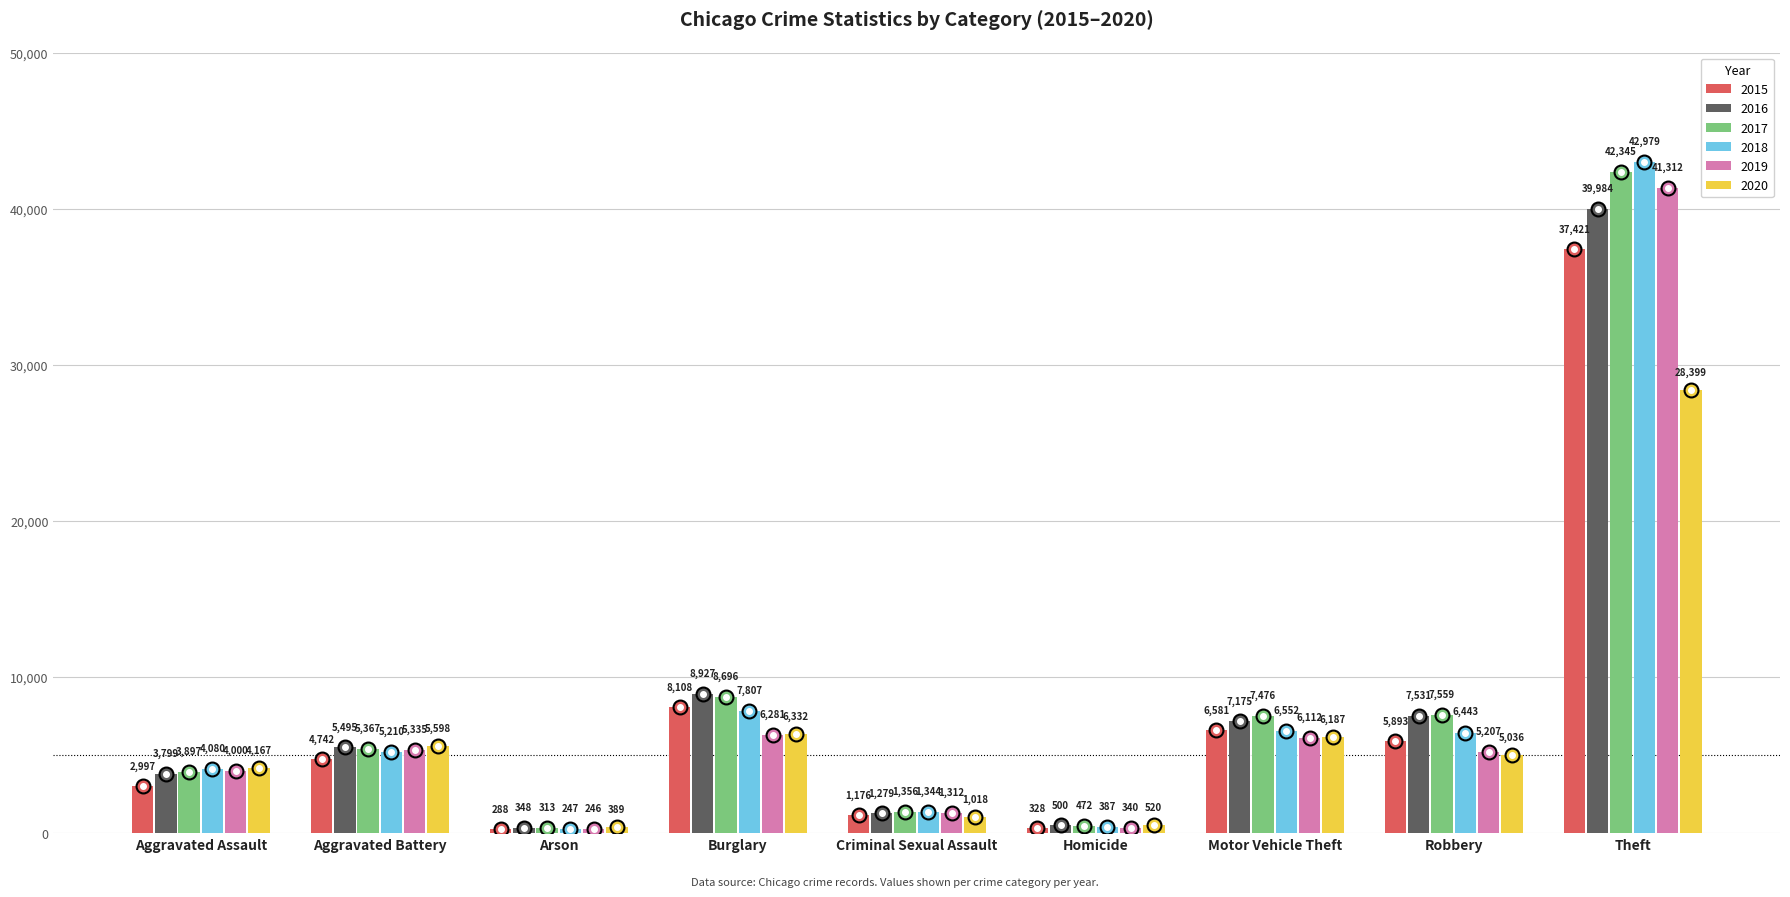

Rank the categories by 2019 value from highest to lowest.

Theft, Burglary, Motor Vehicle Theft, Aggravated Battery, Robbery, Aggravated Assault, Criminal Sexual Assault, Homicide, Arson